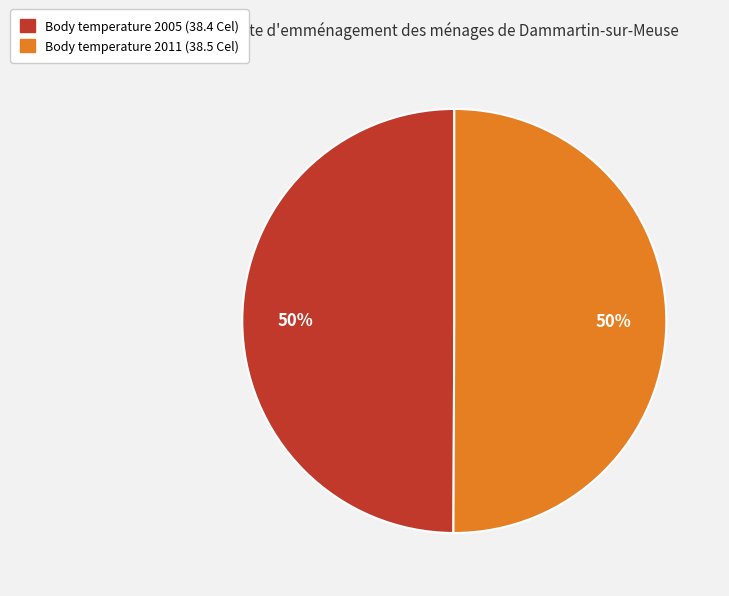

Rank the categories by value from lowest to highest.

2005-09-26T19:13:46Z, 2011-01-23T14:28:44Z